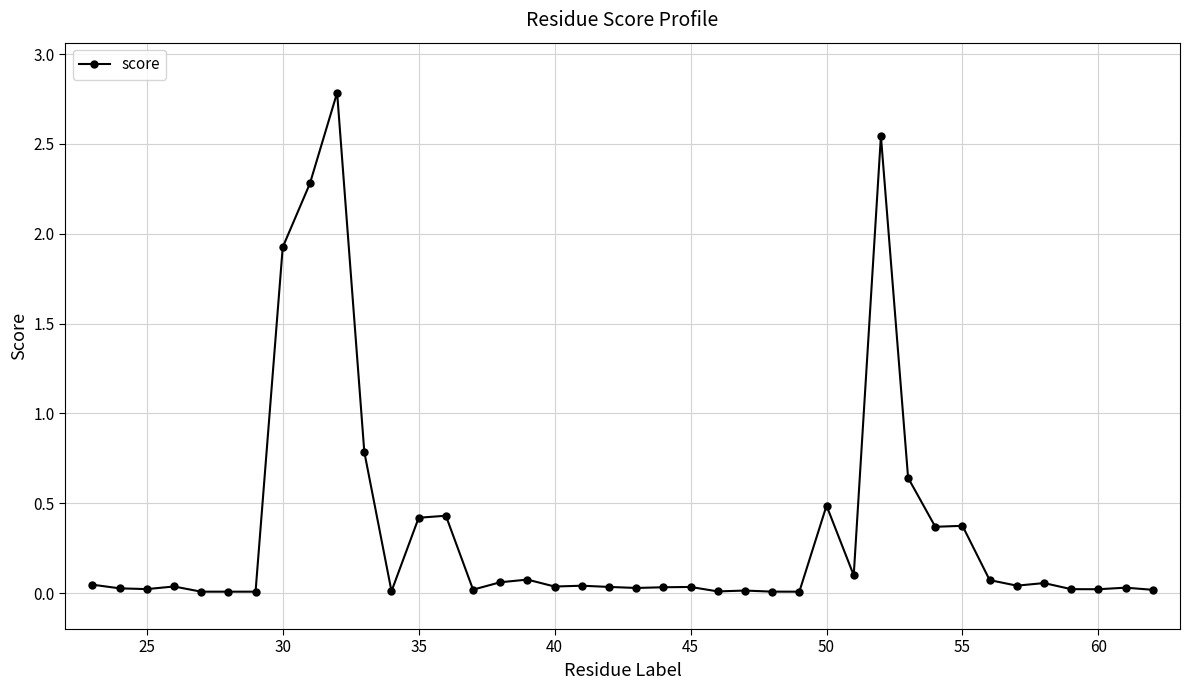

What is the average value?

0.3